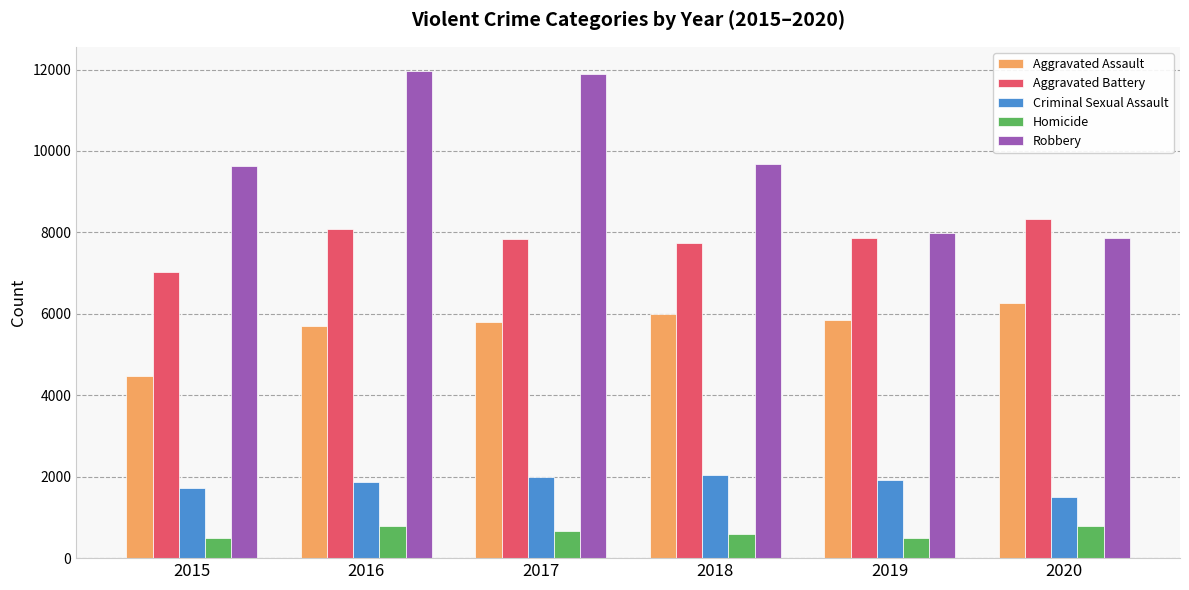

What is the maximum value shown in the chart?

11960